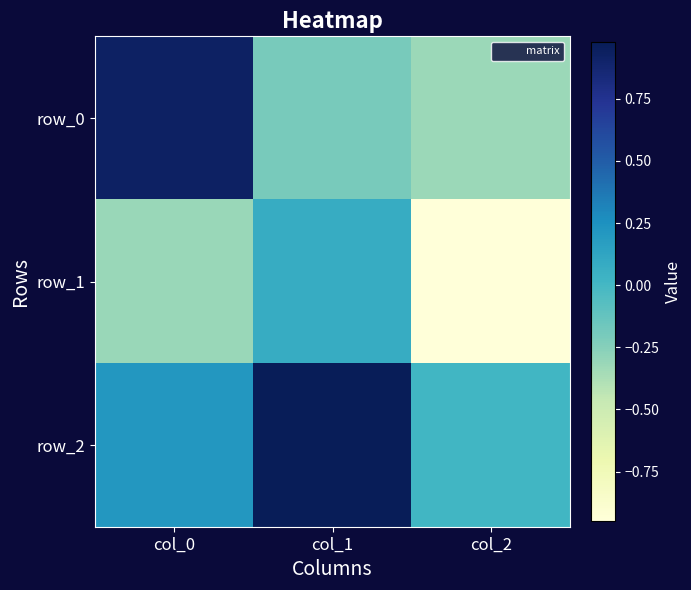

At which category is the sum across all series the highest?

col_1